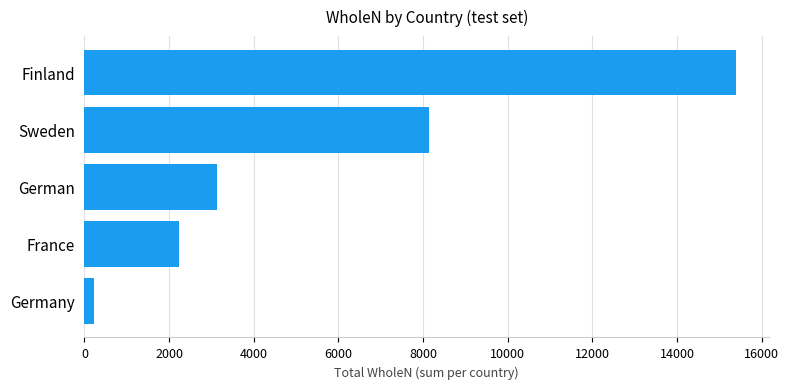

Reading top to bottom, transcribe all the data shown in this chart.

Finland=15402	Sweden=8139	German=3125	France=2225	Germany=214